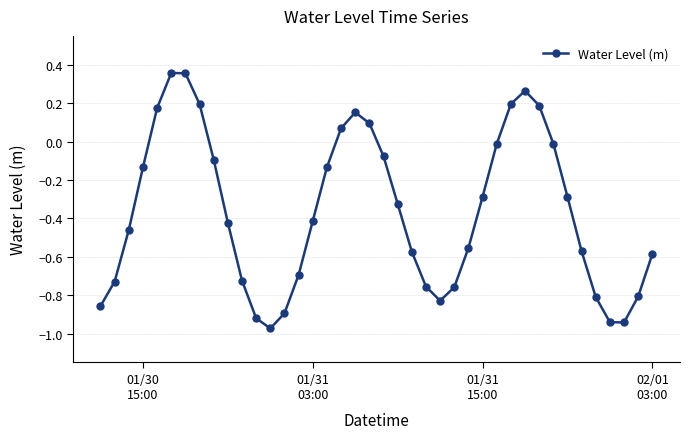

How many points are lower than both their immediate neighbors (excluding endpoints)?

3